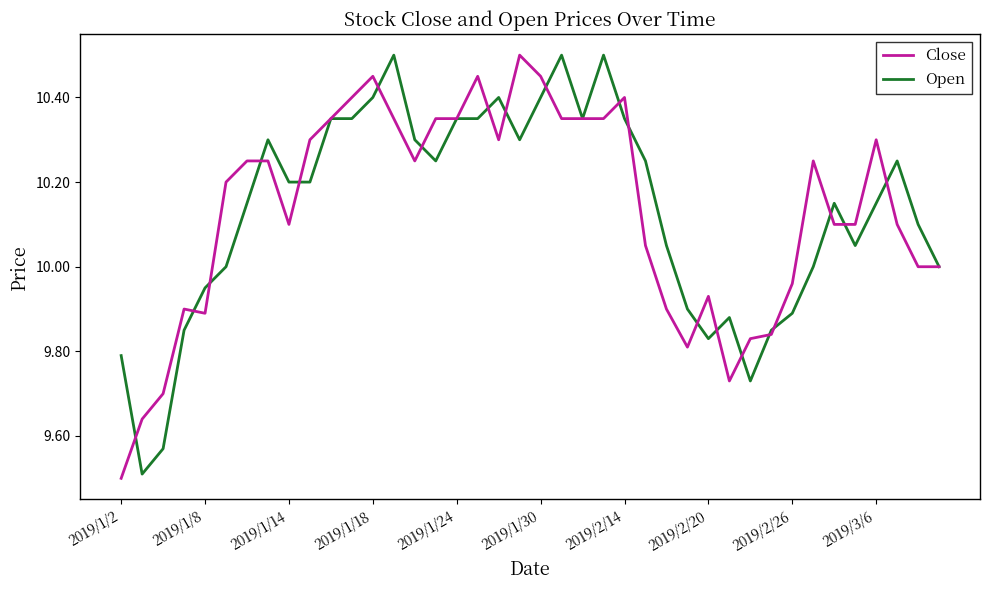

What is the highest value of the Close series?

10.5